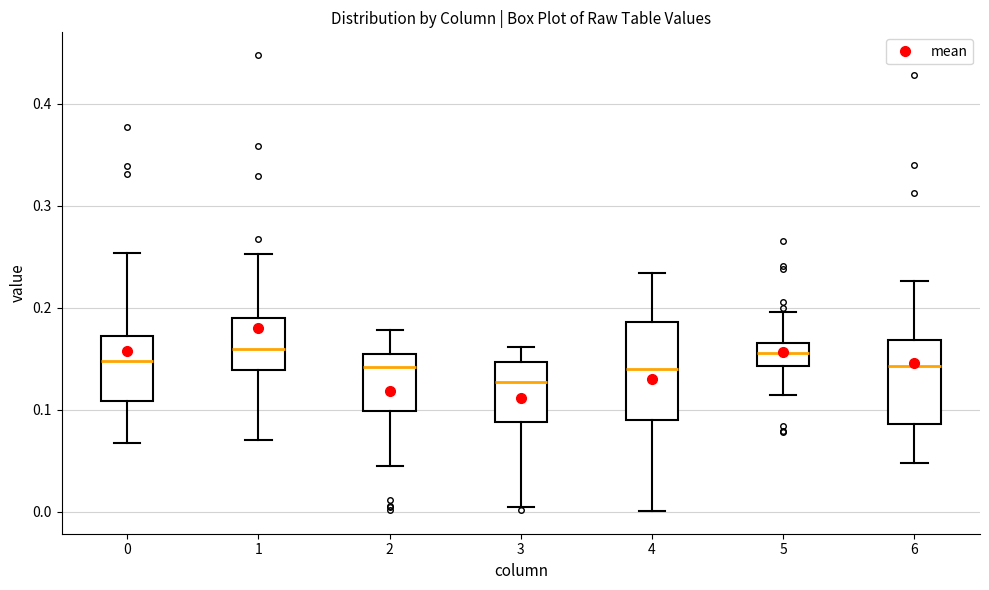

Reading left to right, transcribe this box plot: for each box, give where its median line is, the range the box spans, and where its two whiskers end, as read against the y-axis. The values are not printed on the chart, so give them approximately, as read against the axis.

0: median 0.15, box 0.11 to 0.17, whiskers 0.07 to 0.25
1: median 0.16, box 0.14 to 0.19, whiskers 0.07 to 0.25
2: median 0.14, box 0.10 to 0.15, whiskers 0.04 to 0.18
3: median 0.13, box 0.09 to 0.15, whiskers 0.00 to 0.16
4: median 0.14, box 0.09 to 0.19, whiskers 0.00 to 0.23
5: median 0.16 (inside the box), box 0.14 to 0.16, whiskers 0.11 to 0.20
6: median 0.14, box 0.09 to 0.17, whiskers 0.05 to 0.23